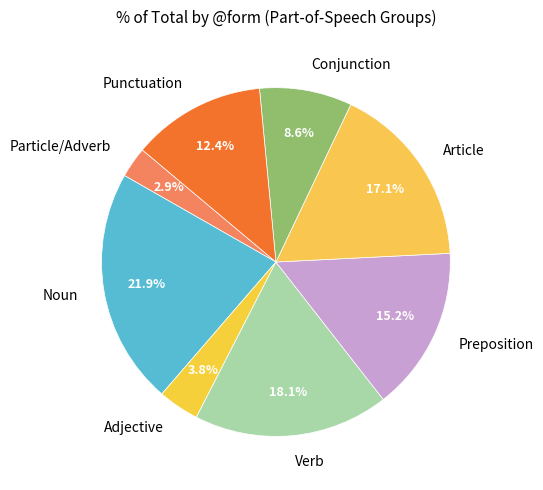

Is Particle/Adverb the majority of the pie?

No